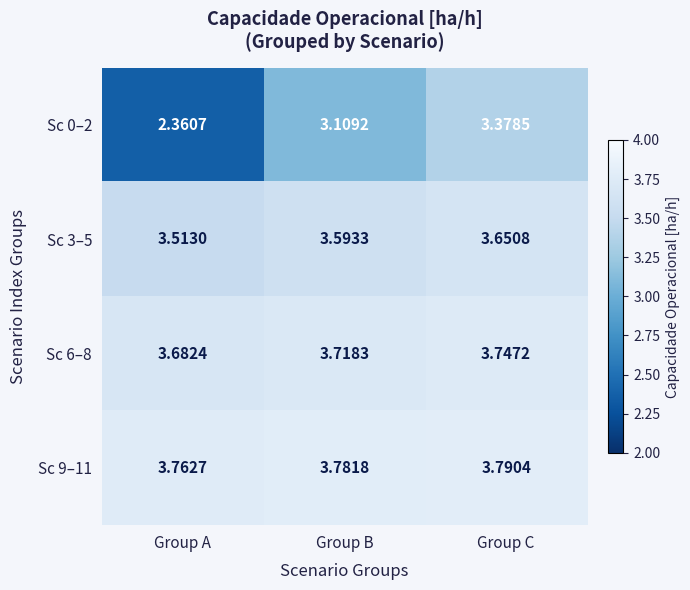

List the labels in order of Sc 6–8 value, smallest first.

Group A, Group B, Group C